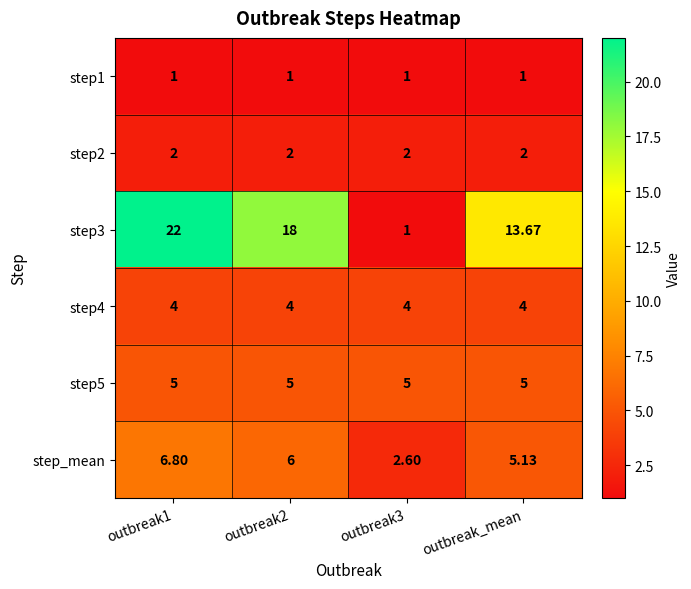

Is the value of step3 at outbreak_mean greater than the value of step1 at outbreak1?

Yes